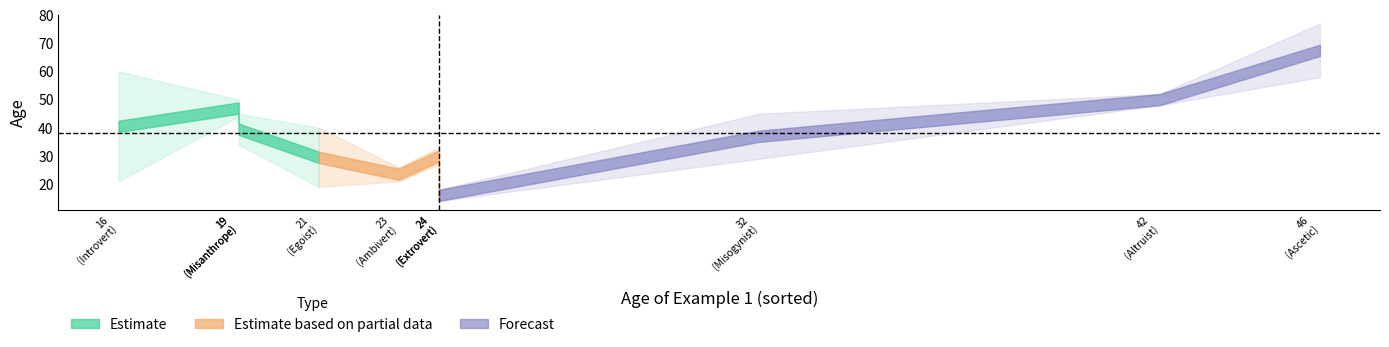

Is the value of Age of Example 2 at Egotist greater than the value of Age of Example 3 at Ascetic?

No